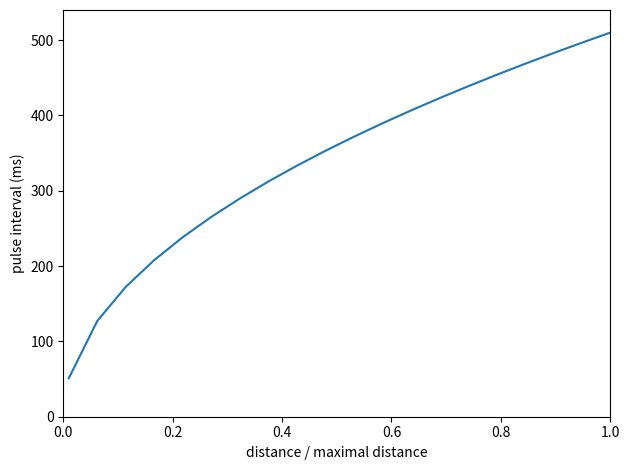

What is the maximum value shown in the chart?

510.0